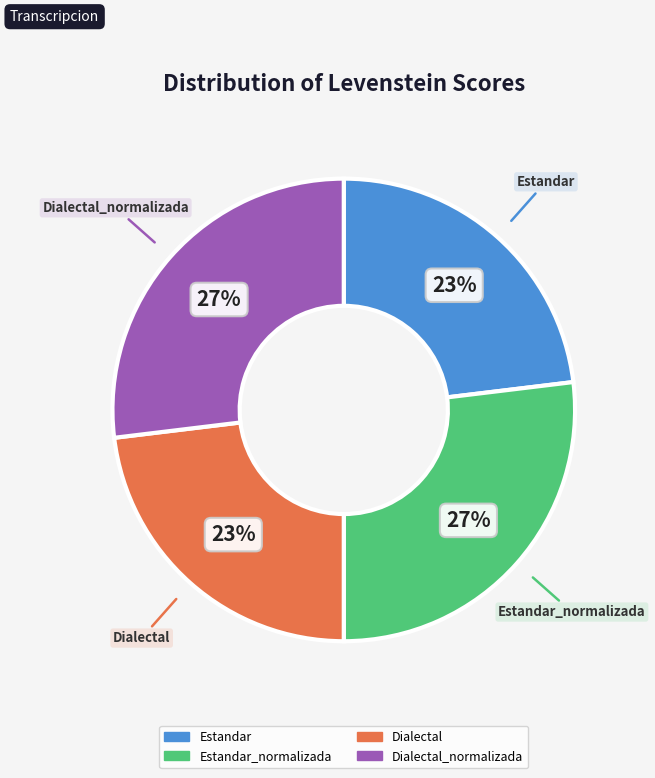

How many slices are in this pie chart?

4